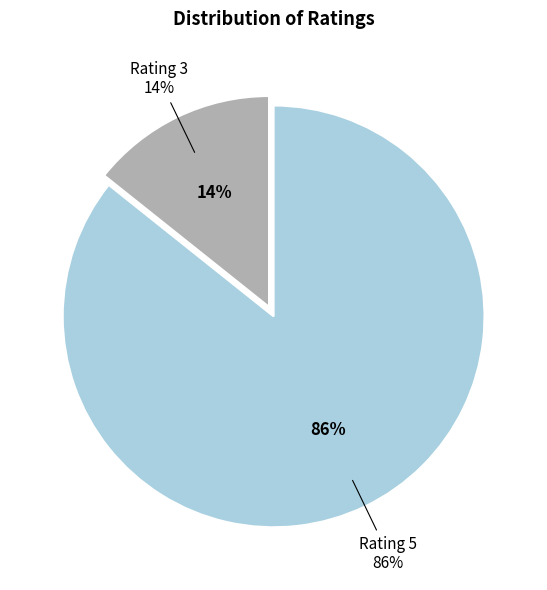

The 5 slice represents 25% of the pie. True or false?

False